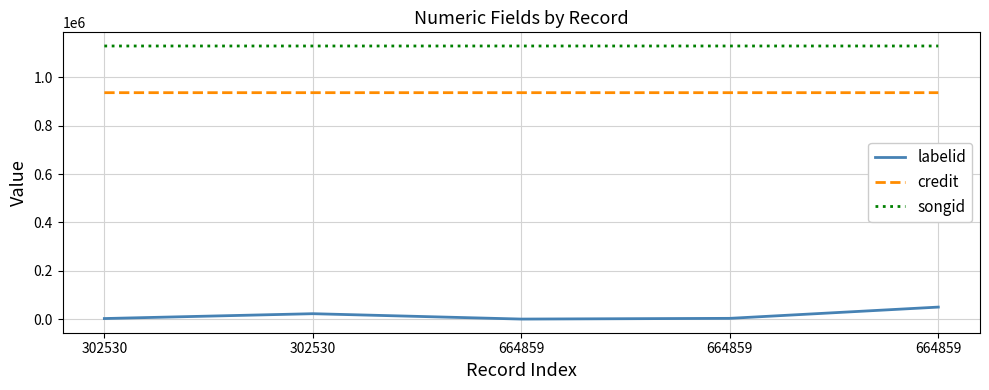

True or false: credit and songid cross at least once.

False